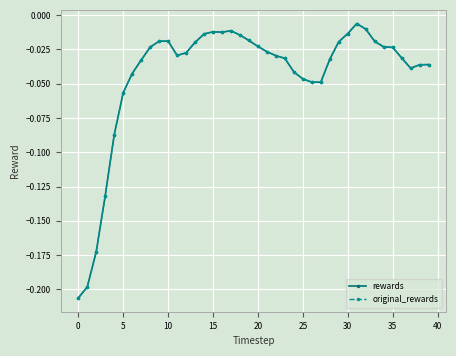

How many lines are shown in the chart?

2